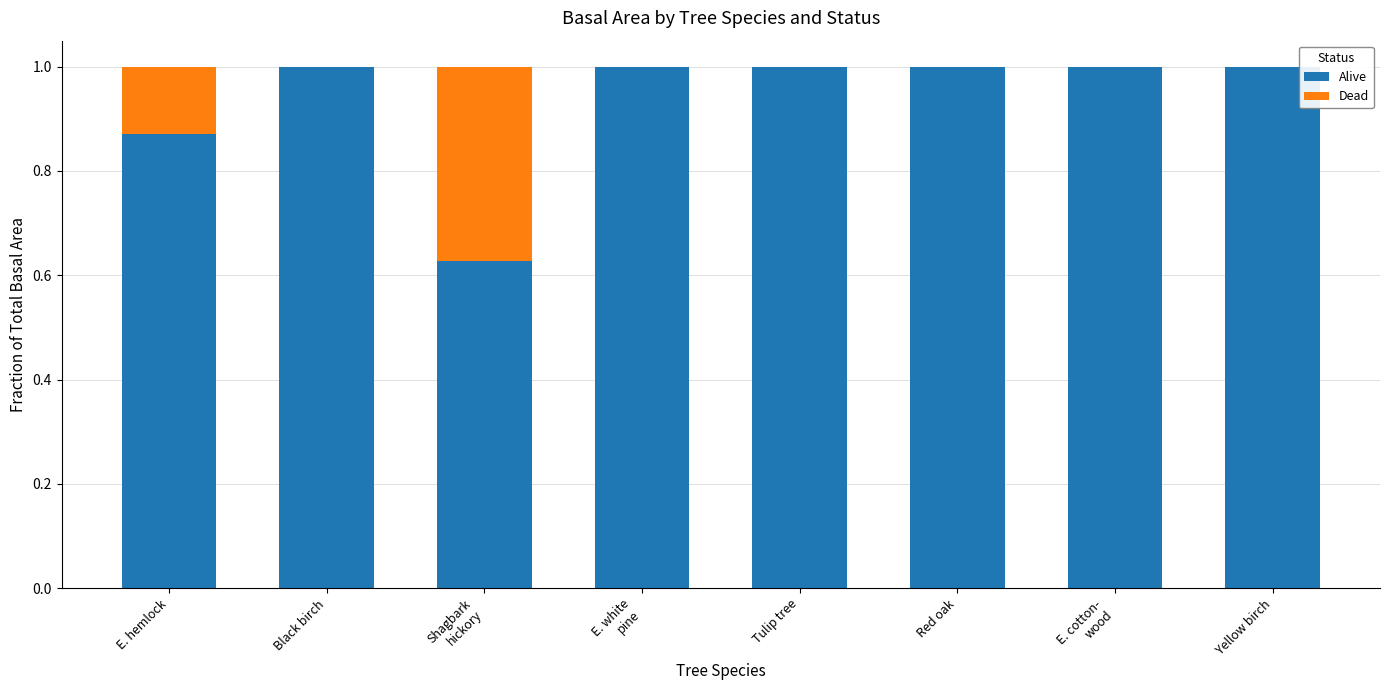

What is the highest value of the Alive series?

1.0